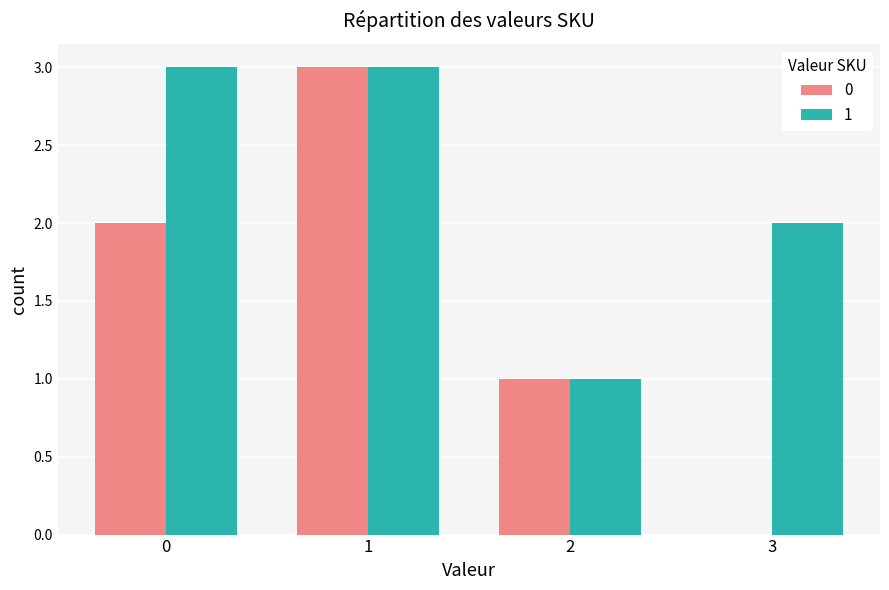

The 0 series shows 3 at 1. True or false?

True